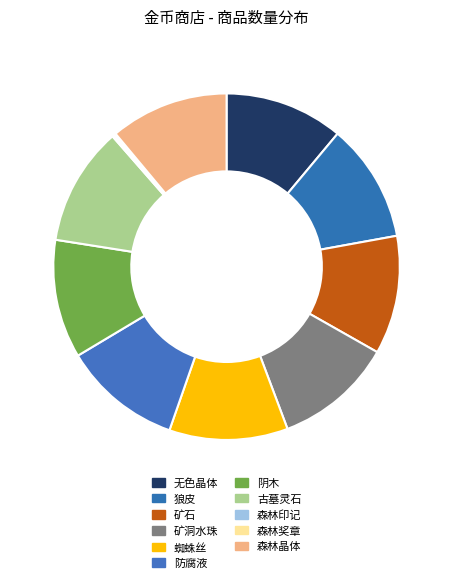

True or false: 森林奖章 accounts for 0% of the total.

True